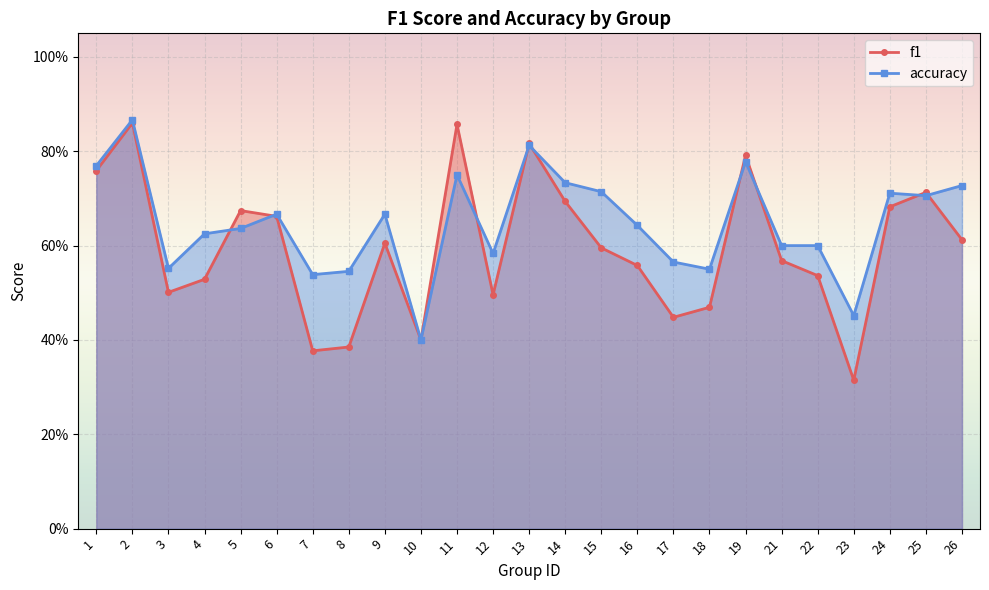

Between 4 and 25, which series saw the biggest shift?

f1